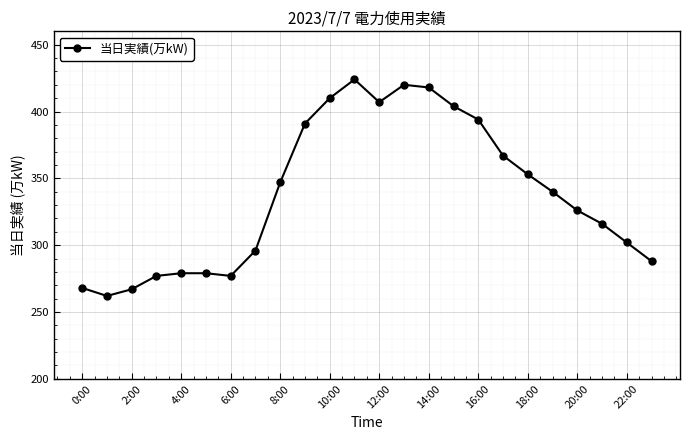

True or false: the data has more than 1 interior local peaks.

True